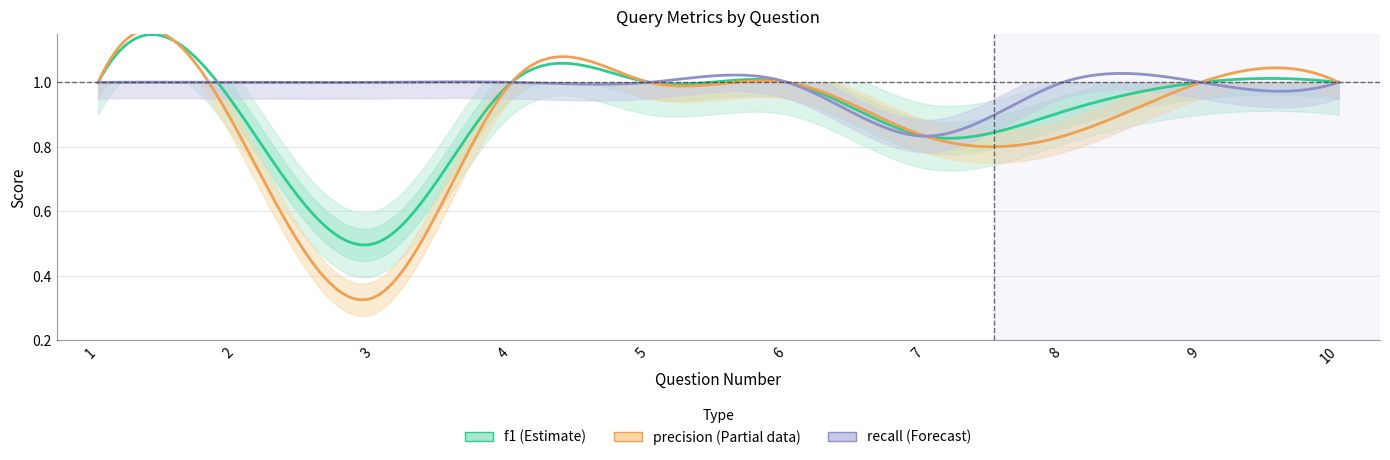

The recall series shows 1.0 at 10. True or false?

True